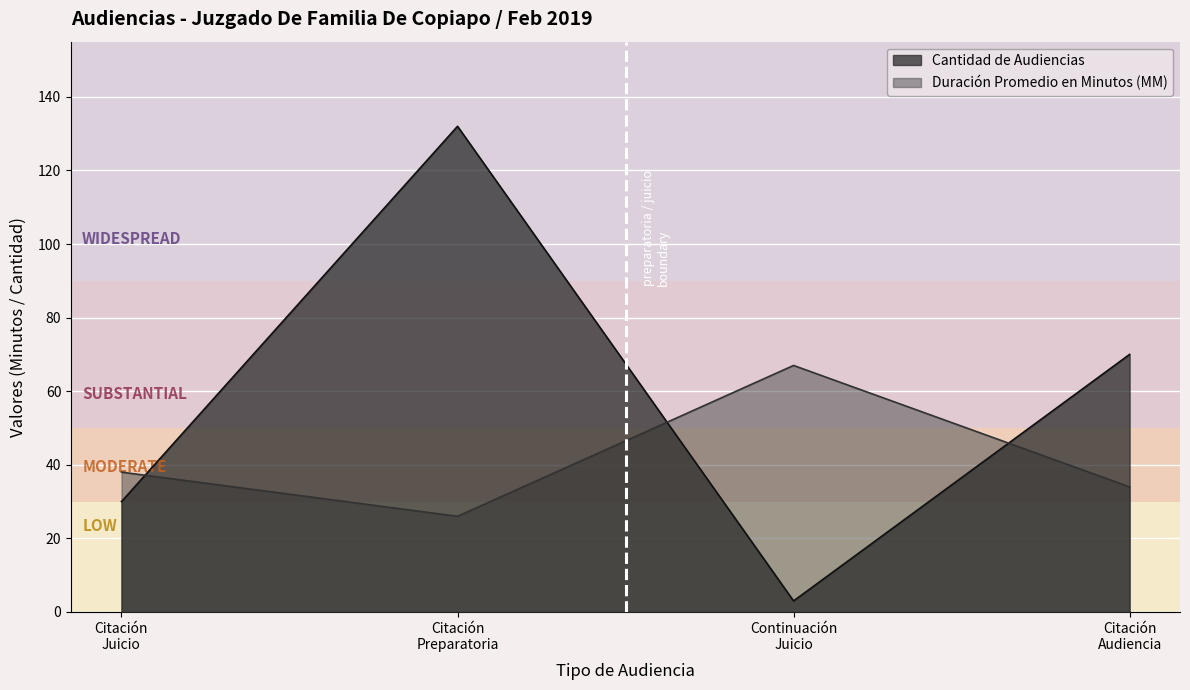

What is the sum of all Cantidad de Audiencias values?

235